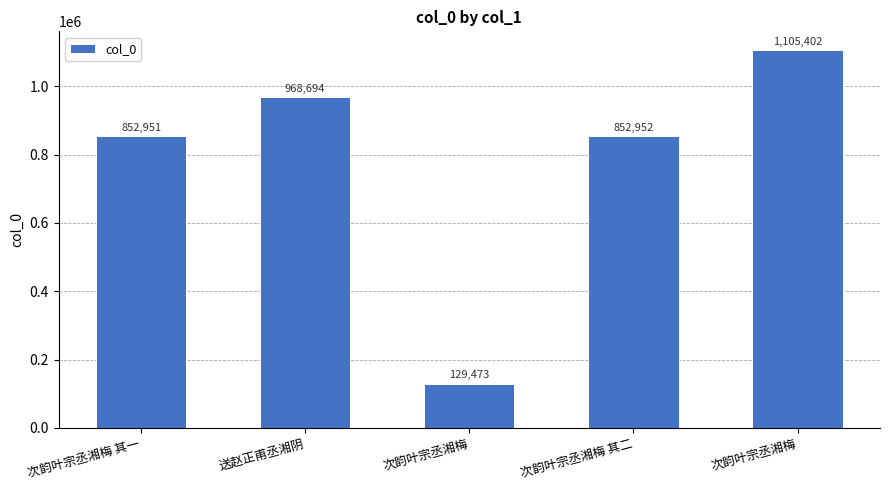

At which label does the data first exceed 852952?

送赵正甫丞湘阴